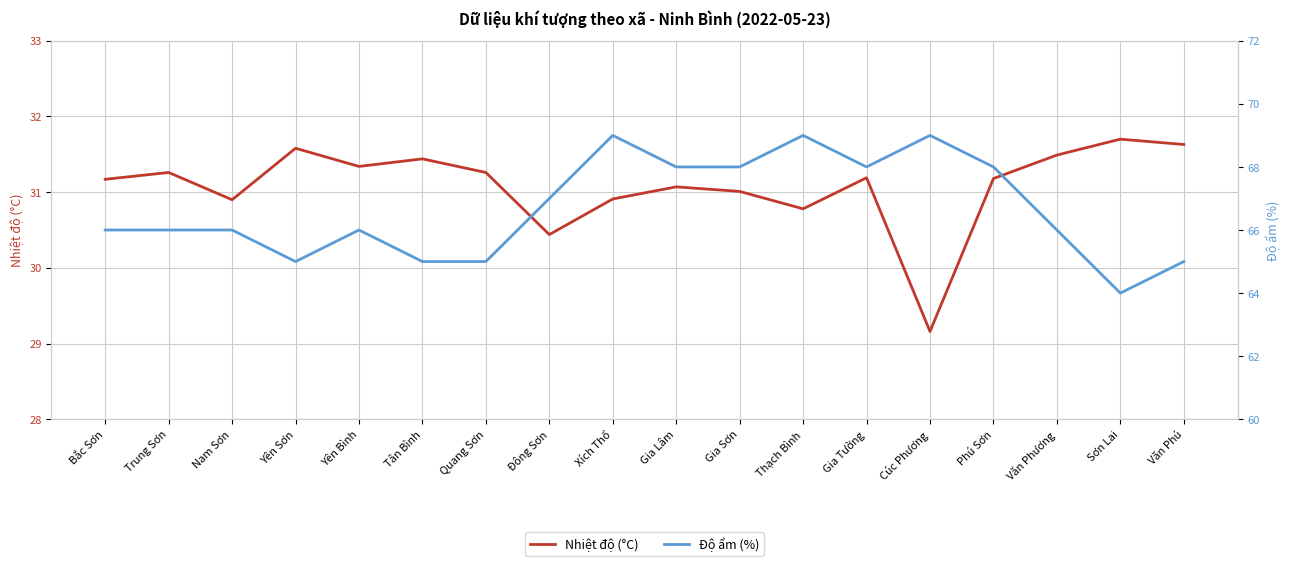

Is this an area chart (filled region under the line)?

No